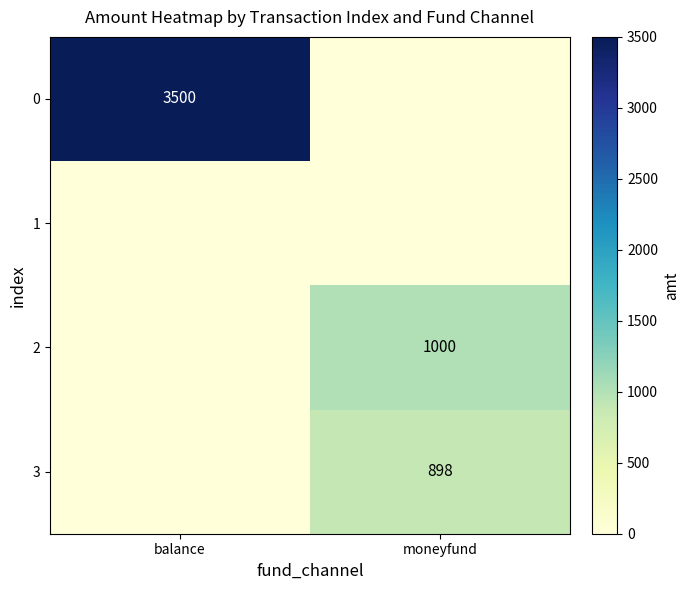

What is the difference between the highest and lowest values at moneyfund?

1000